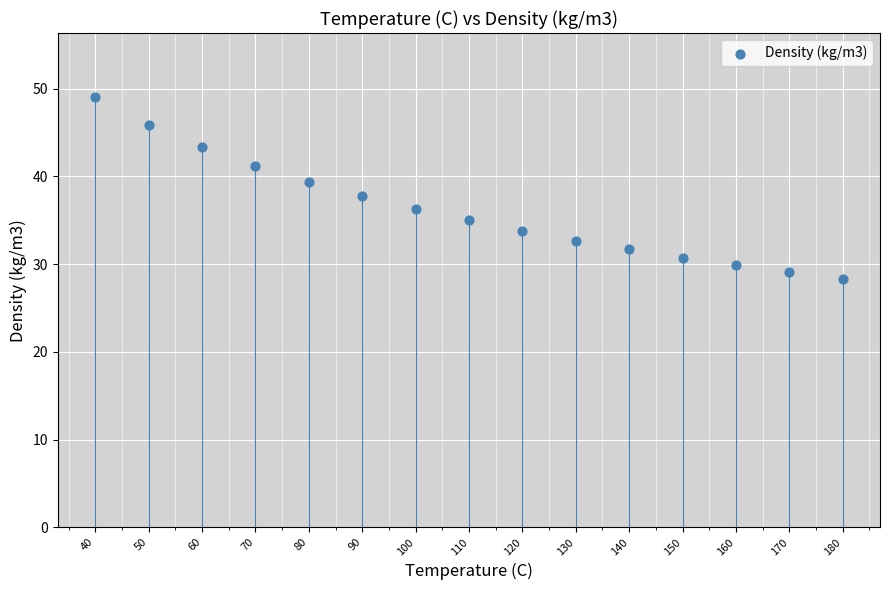

What is the range of Y values (max minus min)?

20.7